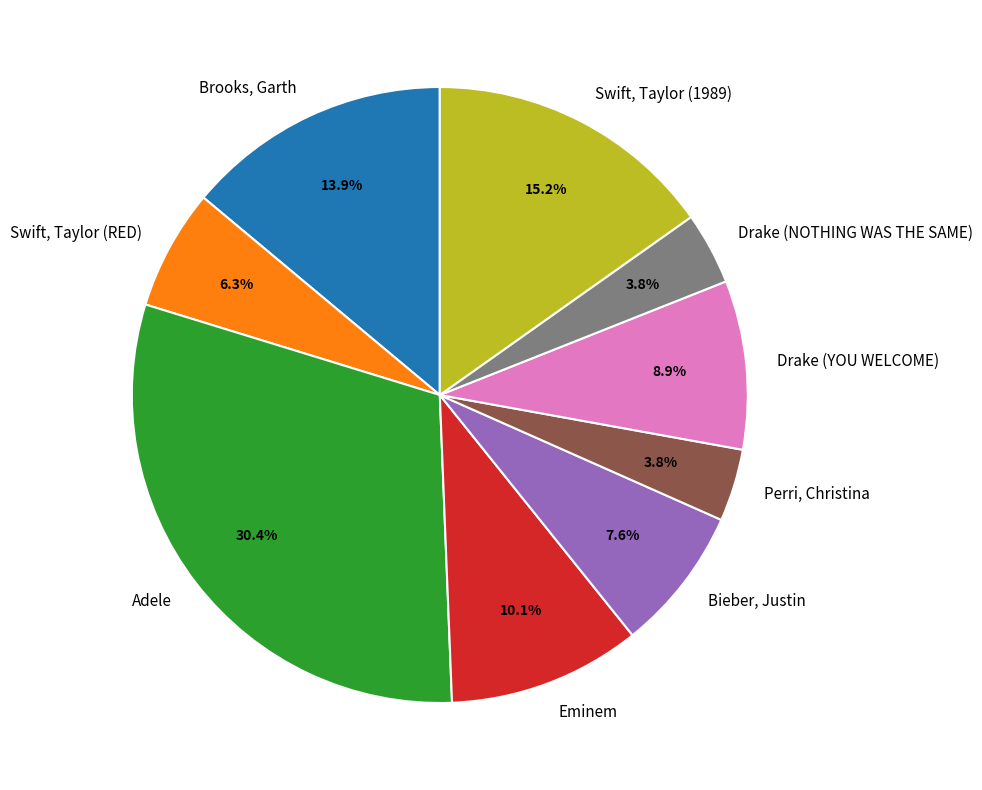

How many segments does this pie chart have?

9